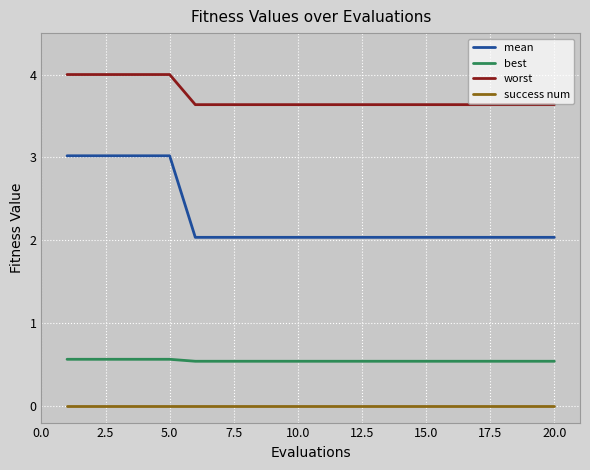

True or false: mean and success num intersect in this chart.

False